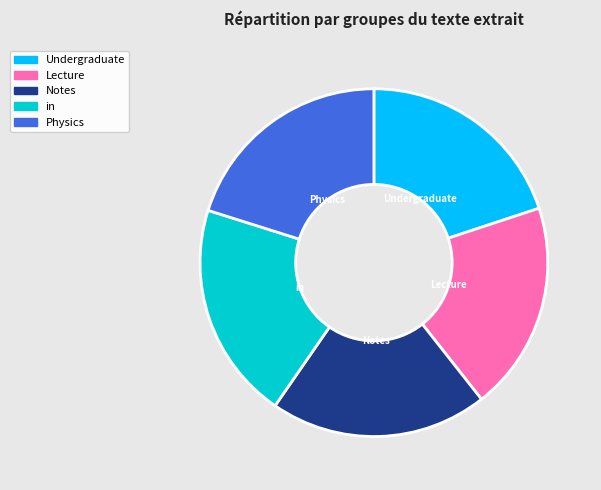

The Physics slice represents 33% of the pie. True or false?

False